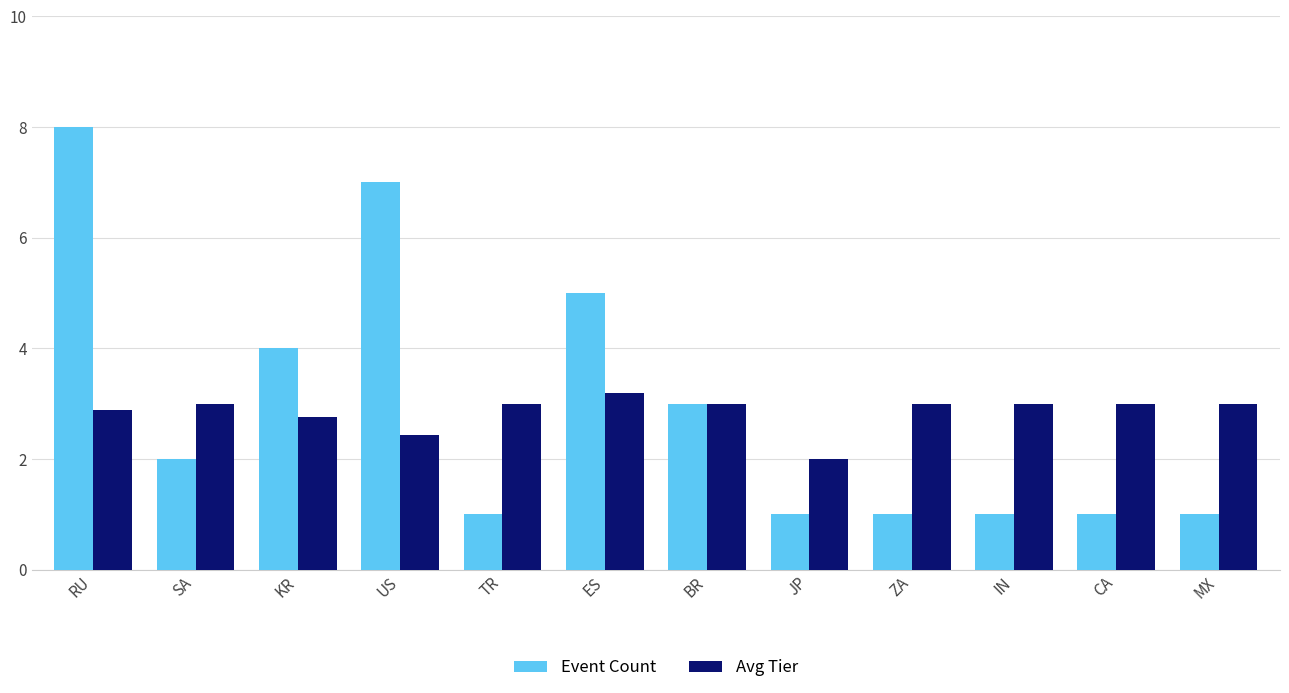

Which series has the largest range (max minus min)?

Event Count